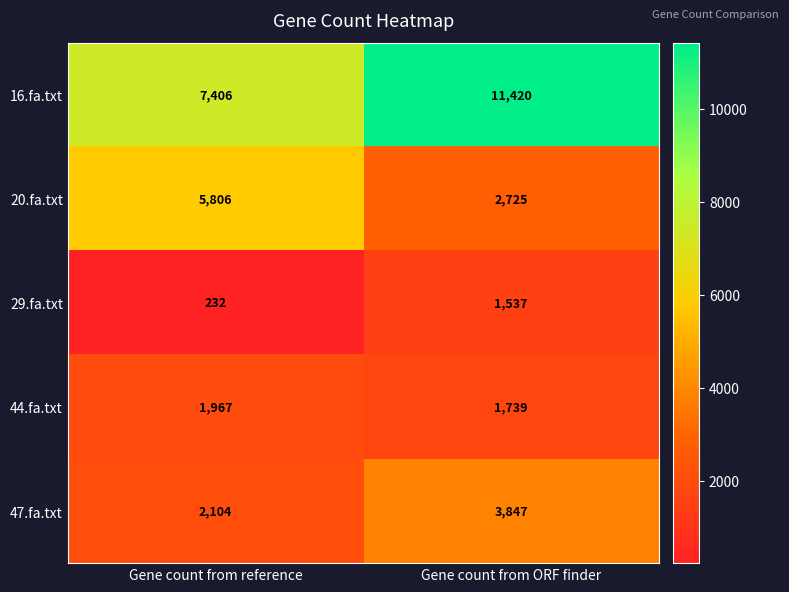

What is the difference between the maximum and minimum values in the 16.fa.txt series?

4014